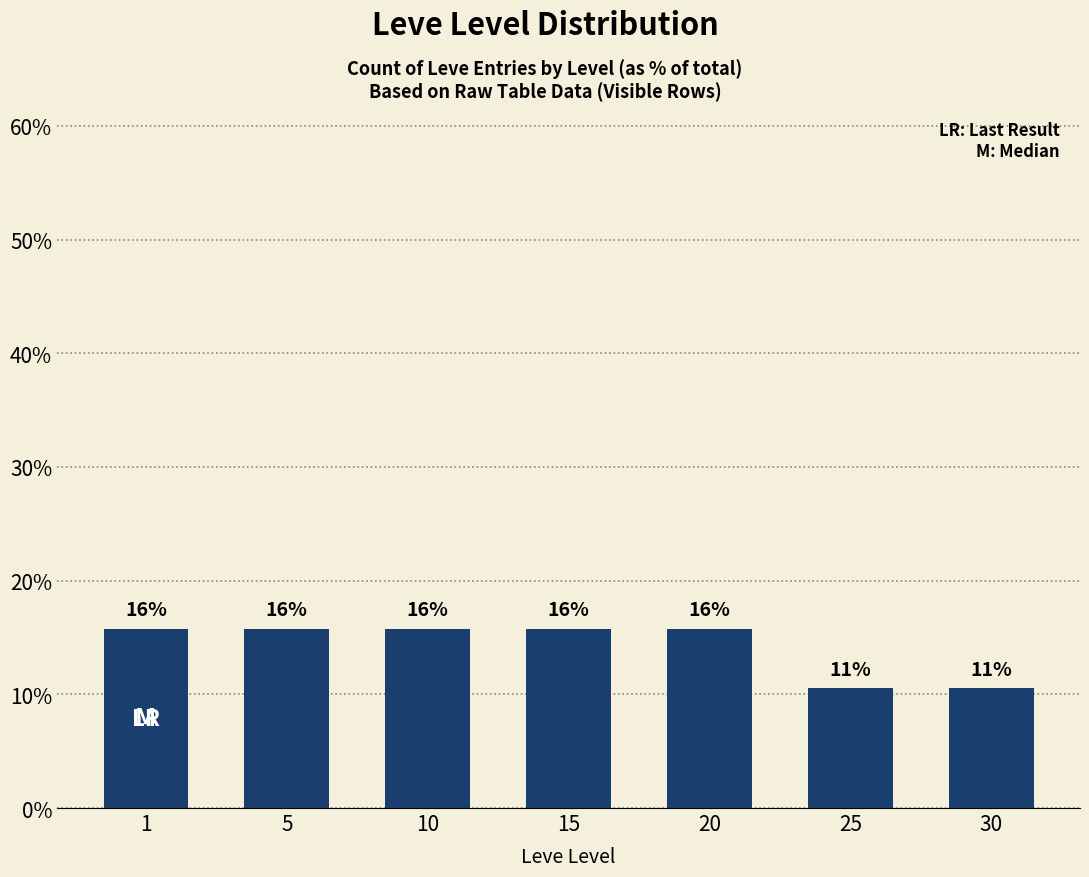

True or false: the data shows 15.8 at 20.

True